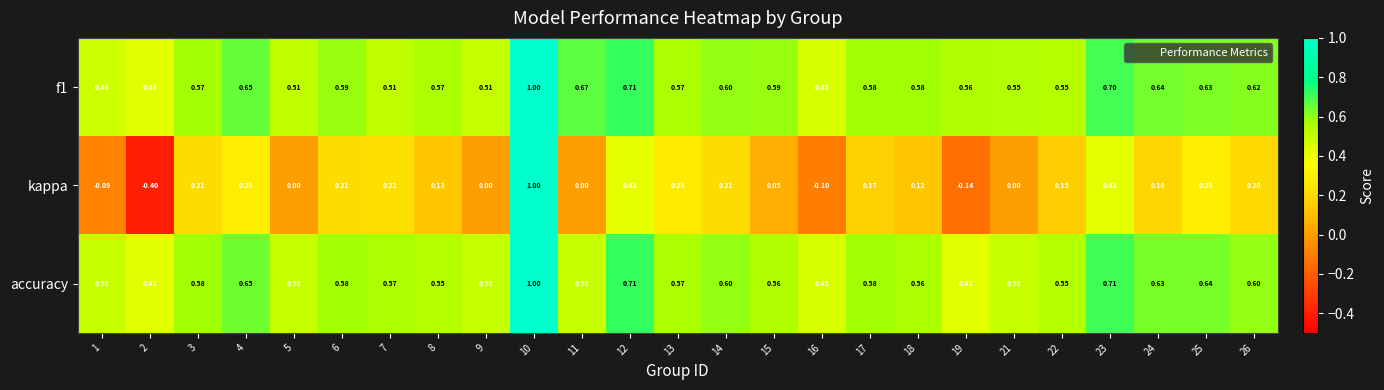

How many series are shown in this chart?

3